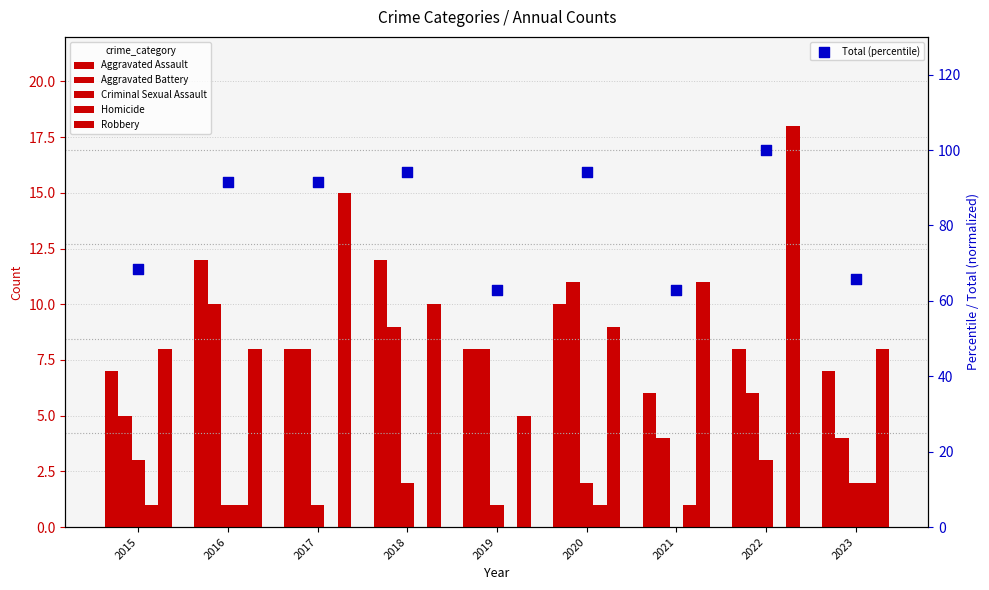

Which series has the largest total across all categories?

Total (percentile)